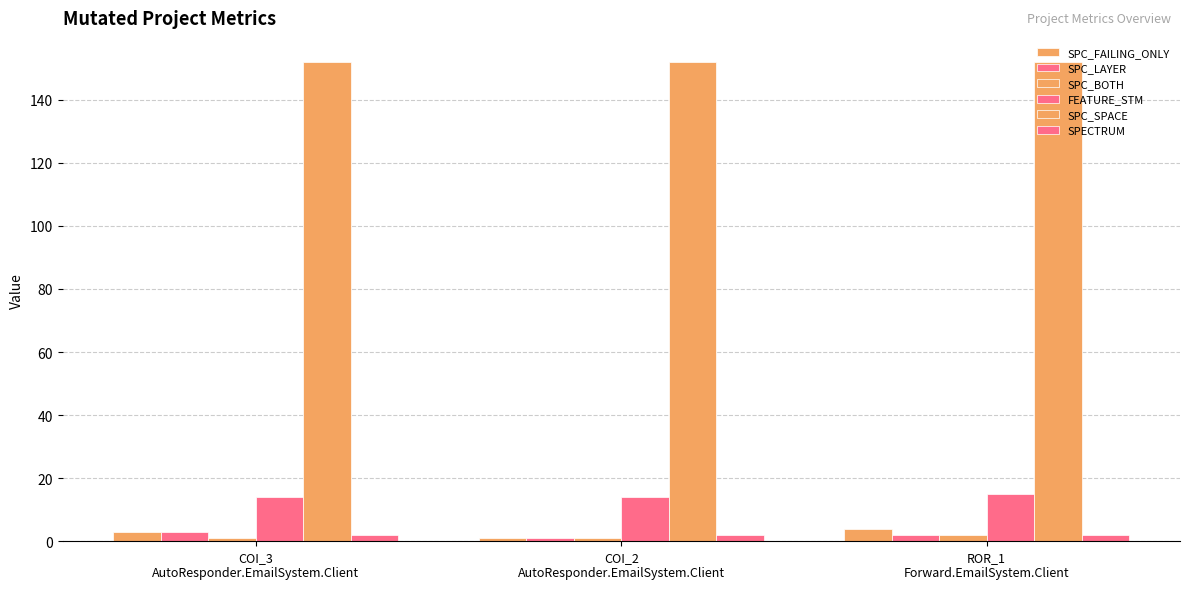

What position from the right is COI_2
AutoResponder.EmailSystem.Client?

2